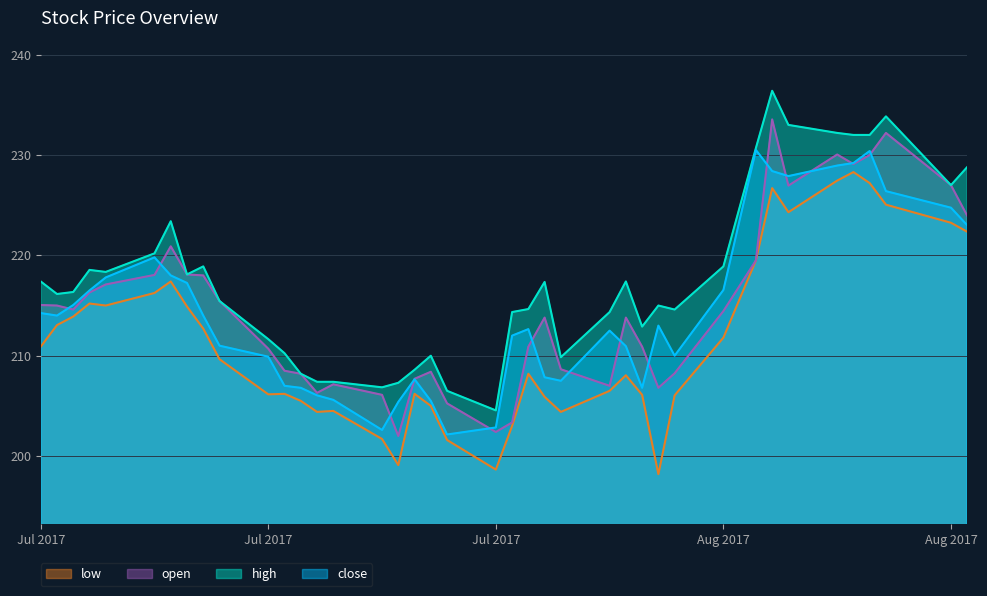

Between 2017-07-13 and 2017-08-01, which series saw the biggest shift?

open